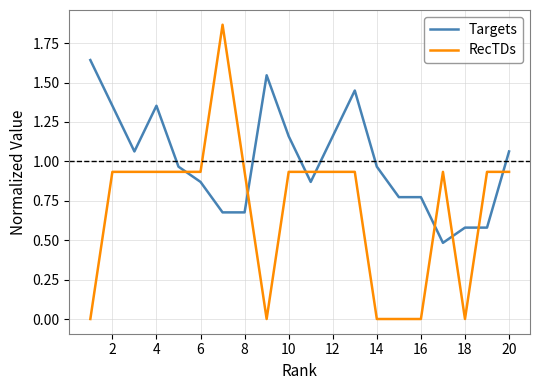

Which series has the largest total across all categories?

Targets